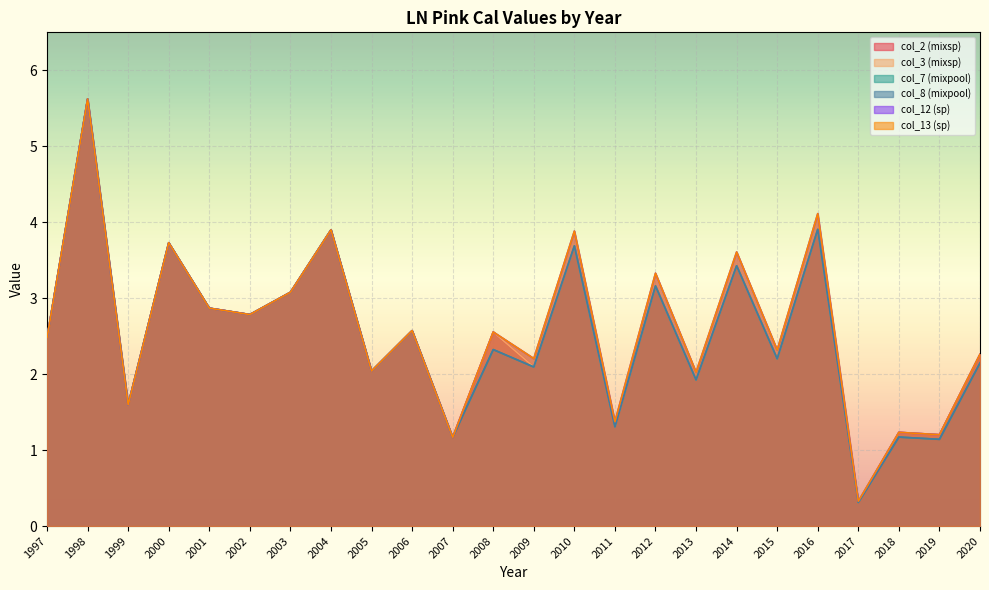

Where does the col_3 (mixsp) series first go above 2?

1997